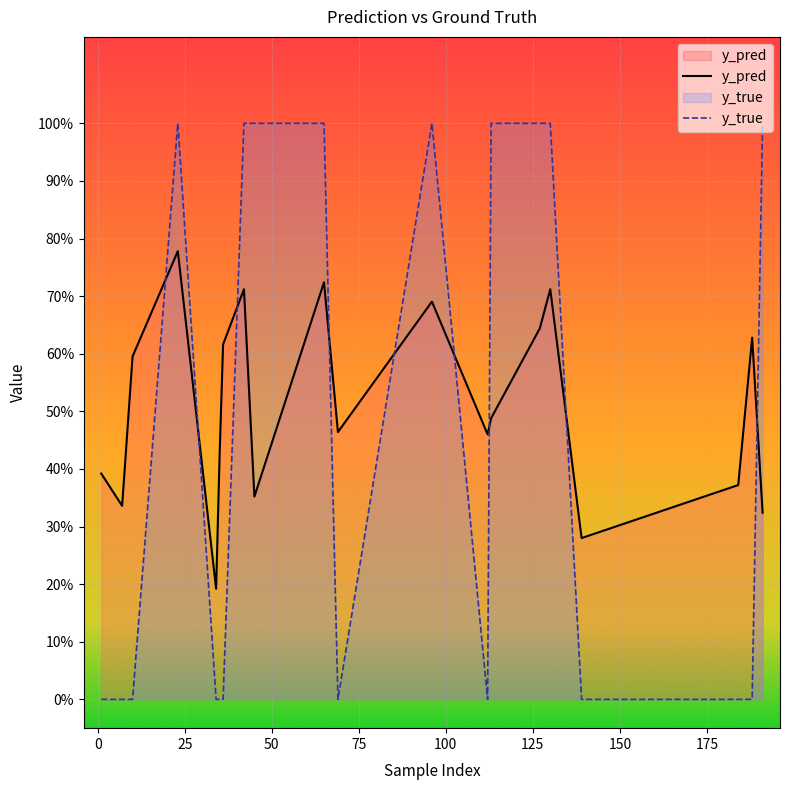

True or false: y_pred and y_true cross at least once.

True